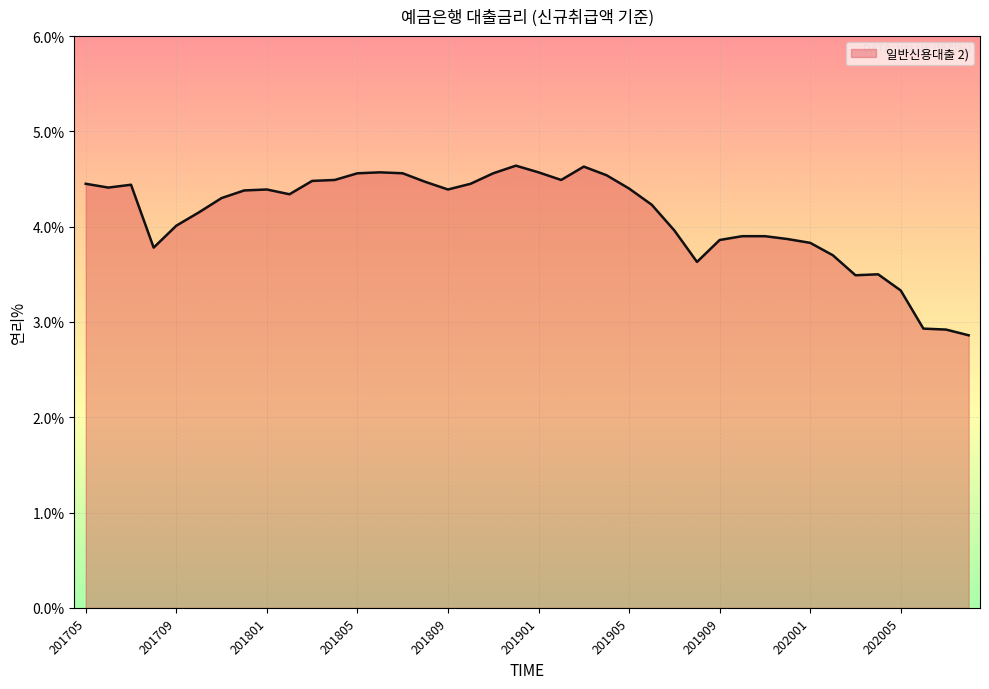

What is the difference between the maximum and minimum values?

1.8